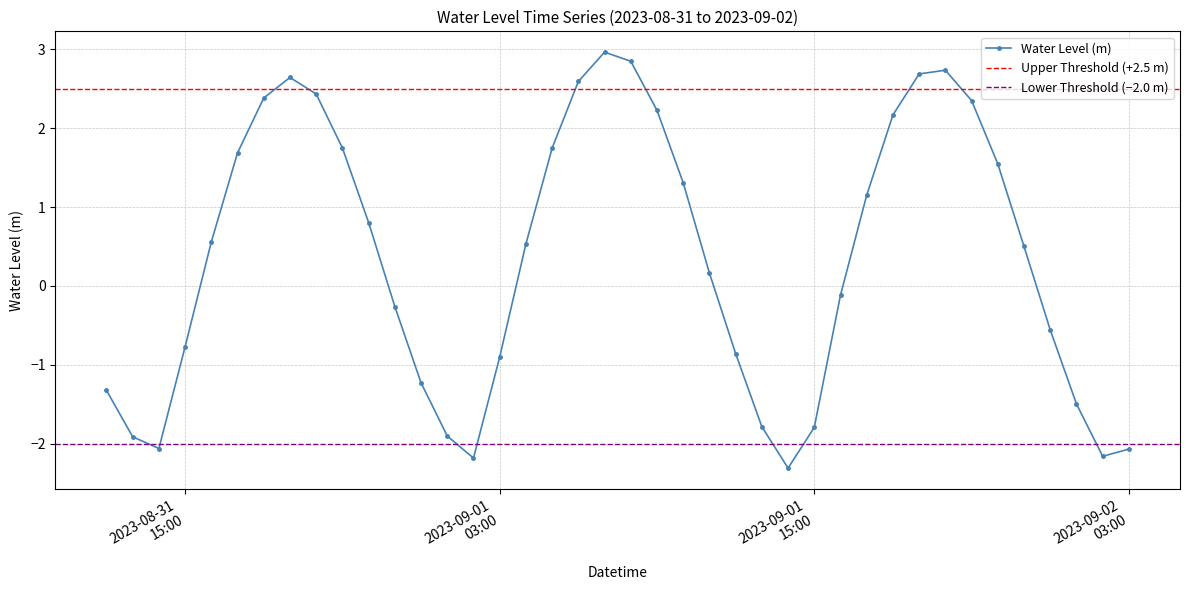

What is the highest value of the Water Level (m) series?

3.0